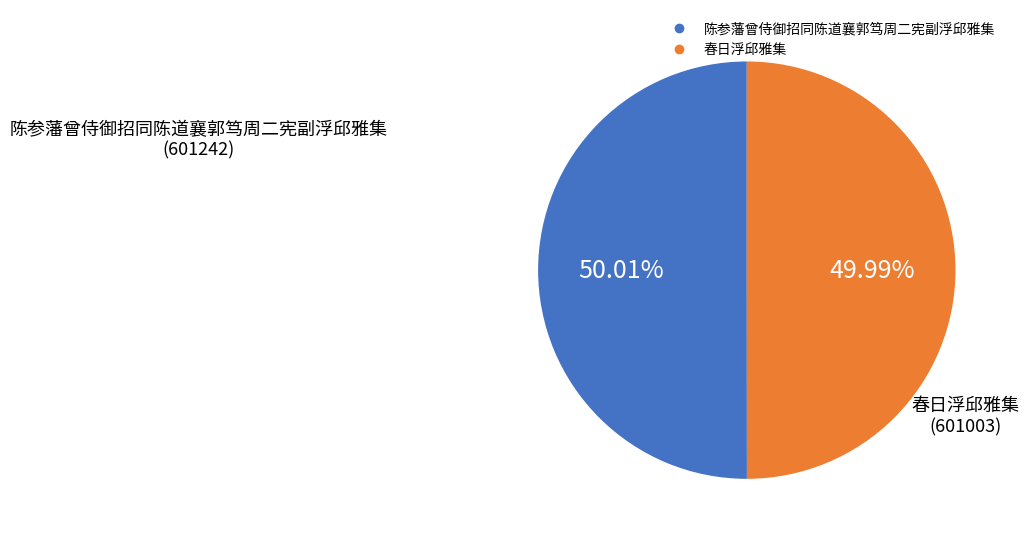

Is there any slice that represents more than half of the pie?

Yes